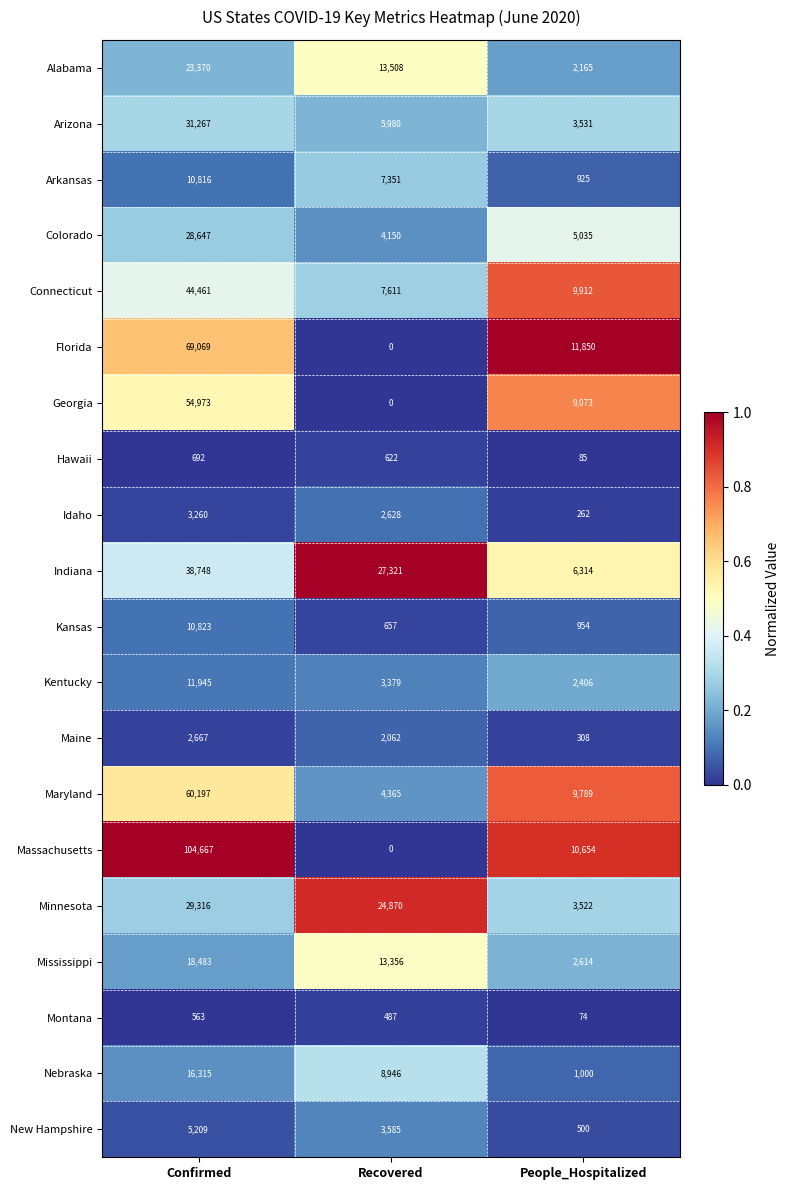

At which category does the chart reach its minimum across all series?

Recovered